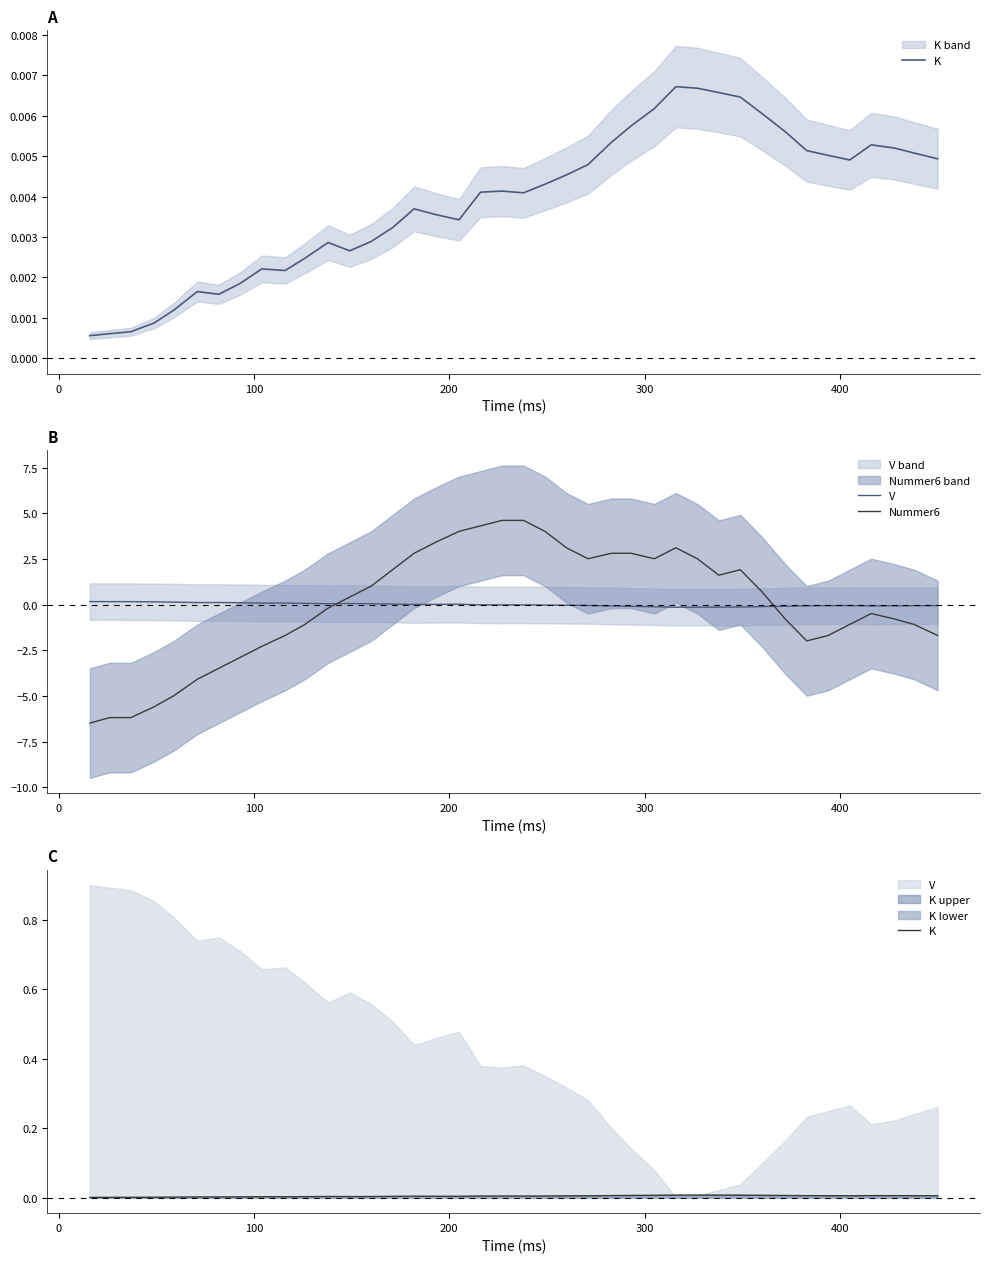

Reading left to right, extract all data points from this chart.

K: 0.0	0.0	0.0	0.0	0.0	0.0	0.0	0.0	0.0	0.0	0.0	0.0	0.0	0.0	0.0	0.0	0.0	0.0	0.0	0.0	0.0	0.0	0.0	0.0	0.0	0.0	0.0	0.0	0.0	0.0	0.0	0.0	0.0	0.0	0.0	0.0	0.0	0.0	0.0	0.0
V: 0.2	0.2	0.2	0.2	0.1	0.1	0.1	0.1	0.1	0.1	0.1	0.1	0.1	0.0	0.0	0.0	0.0	0.0	-0.0	-0.0	-0.0	-0.0	-0.0	-0.0	-0.1	-0.1	-0.1	-0.1	-0.1	-0.1	-0.1	-0.1	-0.1	-0.1	-0.1	-0.1	-0.1	-0.1	-0.1	-0.1
Nummer6: -6.5	-6.2	-6.2	-5.6	-5.0	-4.1	-3.5	-2.9	-2.3	-1.7	-1.1	-0.2	0.4	1.0	1.9	2.8	3.4	4.0	4.3	4.6	4.6	4.0	3.1	2.5	2.8	2.8	2.5	3.1	2.5	1.6	1.9	0.7	-0.8	-2.0	-1.7	-1.1	-0.5	-0.8	-1.1	-1.7